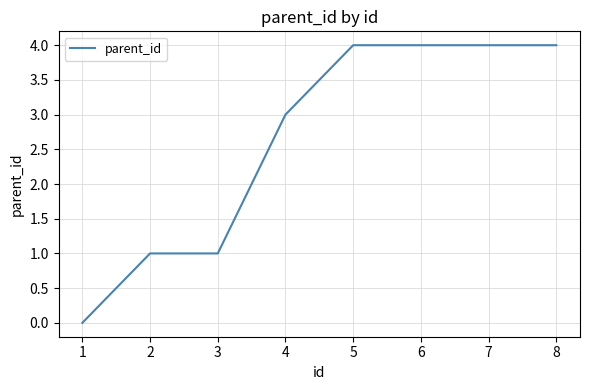

What is the difference between the second highest and minimum values?

4